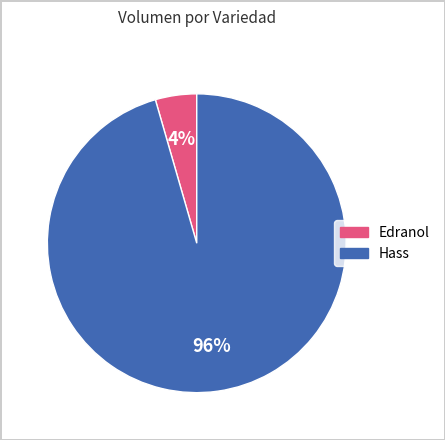

Is there any slice that represents more than half of the pie?

Yes